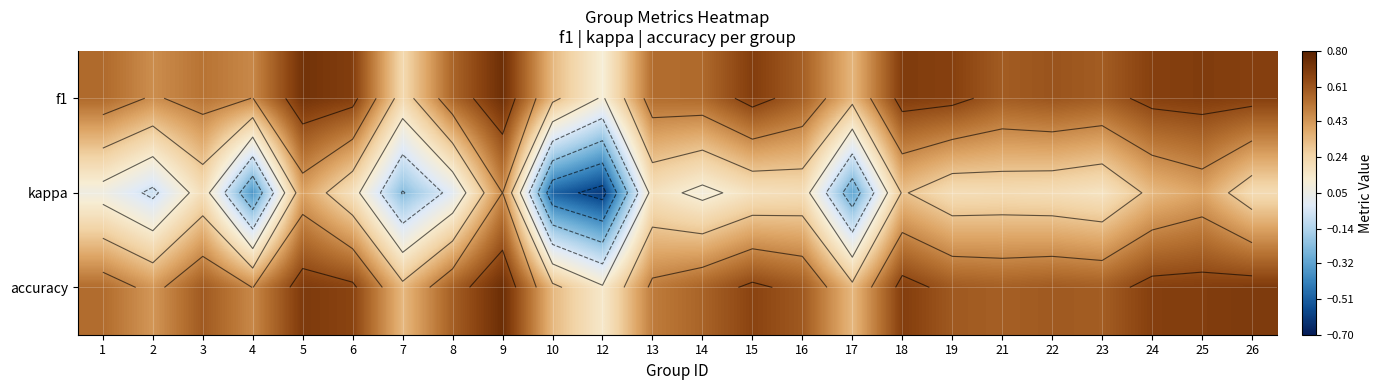

At which category is the sum across all series the highest?

9